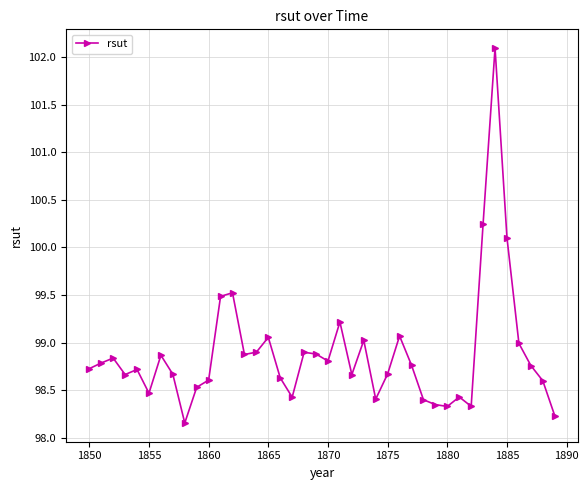

How many lines are shown in the chart?

1